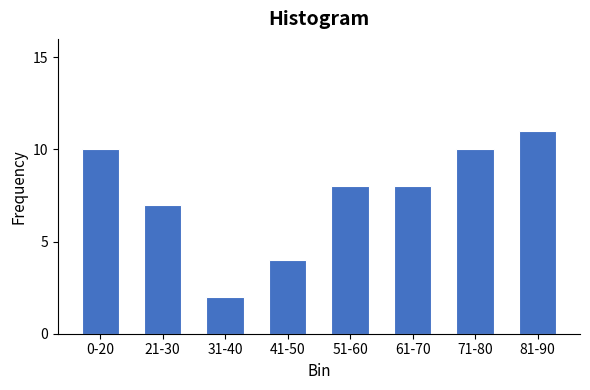

Reading right to left, list all the values displayed in this chart.

11	10	8	8	4	2	7	10